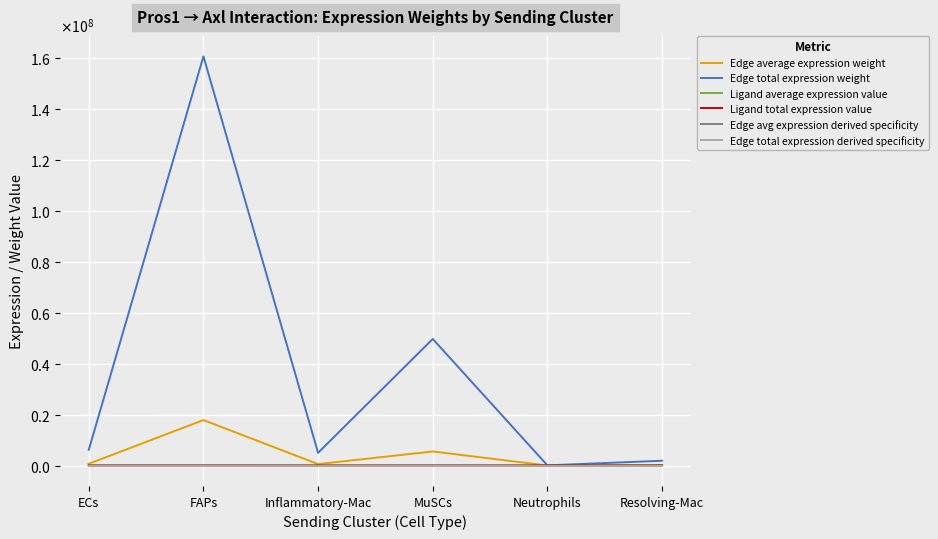

At which label does Ligand total expression value first exceed 2832?

ECs